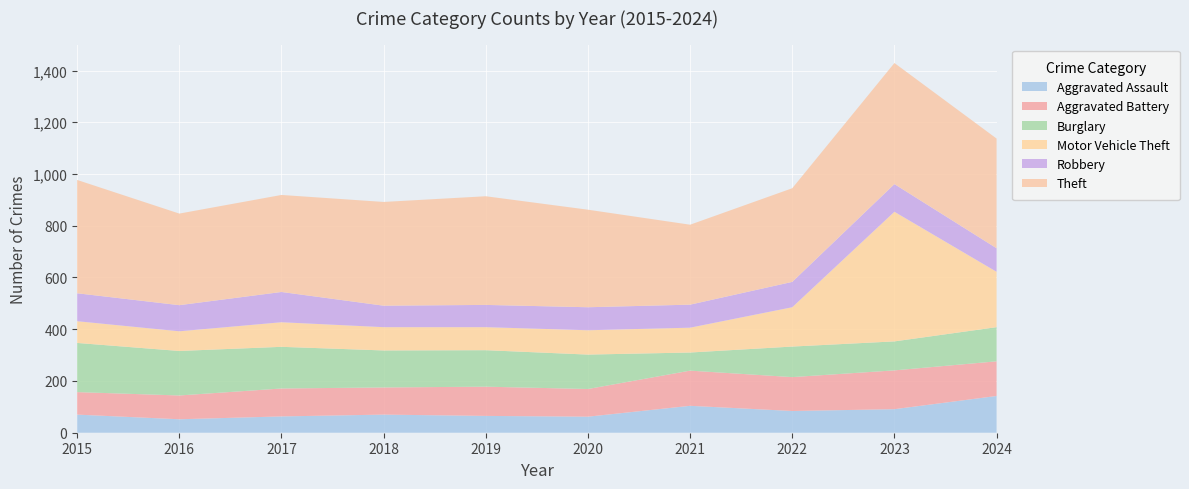

Reading right to left, extract all data points from this chart.

Aggravated Assault: 2024=142	2023=91	2022=84	2021=104	2020=62	2019=65	2018=70	2017=63	2016=52	2015=70
Aggravated Battery: 2024=134	2023=150	2022=131	2021=136	2020=107	2019=113	2018=105	2017=108	2016=92	2015=87
Burglary: 2024=132	2023=112	2022=118	2021=70	2020=133	2019=141	2018=143	2017=161	2016=172	2015=190
Motor Vehicle Theft: 2024=214	2023=501	2022=152	2021=96	2020=94	2019=89	2018=90	2017=95	2016=76	2015=84
Robbery: 2024=91	2023=107	2022=98	2021=89	2020=89	2019=86	2018=83	2017=117	2016=101	2015=108
Theft: 2024=424	2023=468	2022=362	2021=309	2020=377	2019=420	2018=401	2017=375	2016=354	2015=438